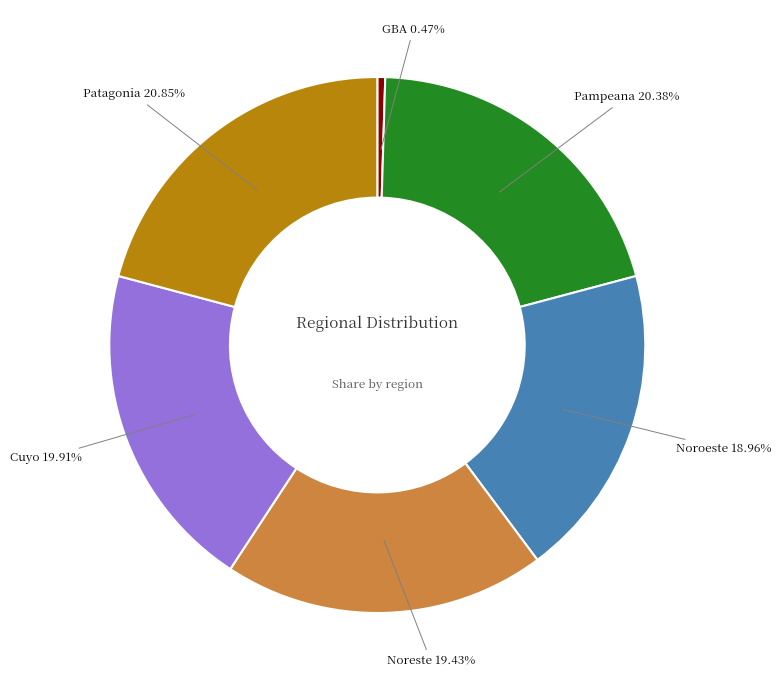

Is there any slice that represents more than half of the pie?

No